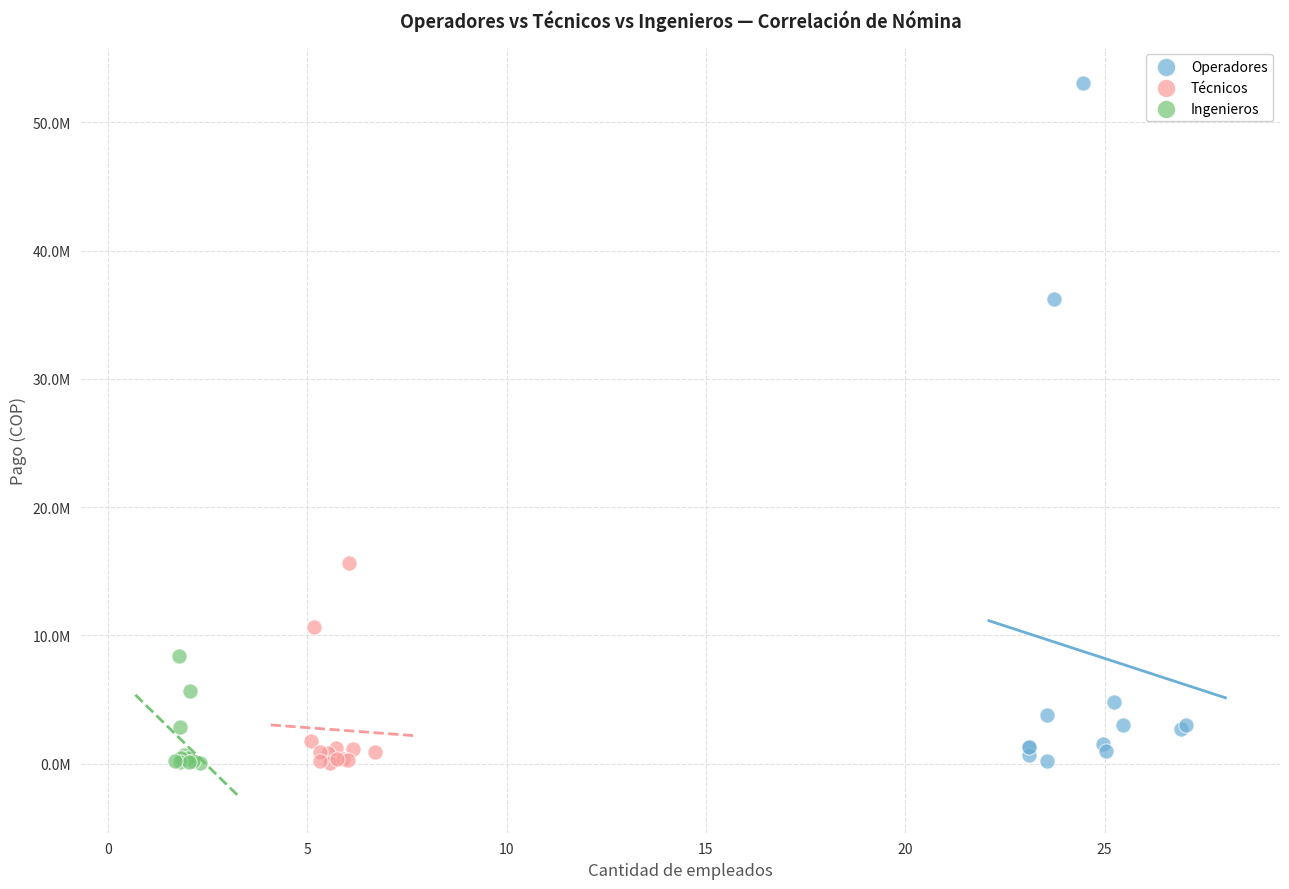

What are all the series names shown in the legend?

Operadores, Técnicos, Ingenieros